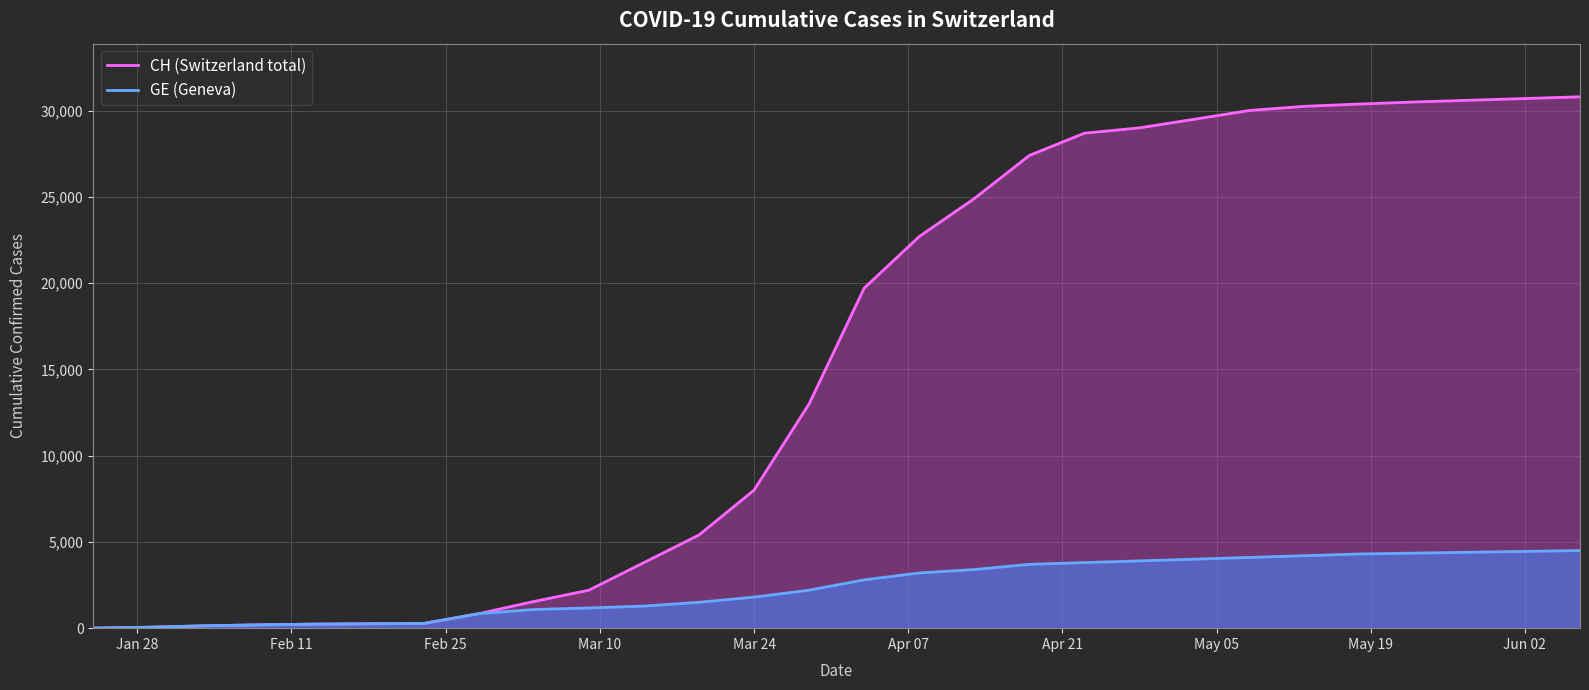

List the series in order of their overall mean, highest first.

CH (Switzerland total), GE (Geneva)